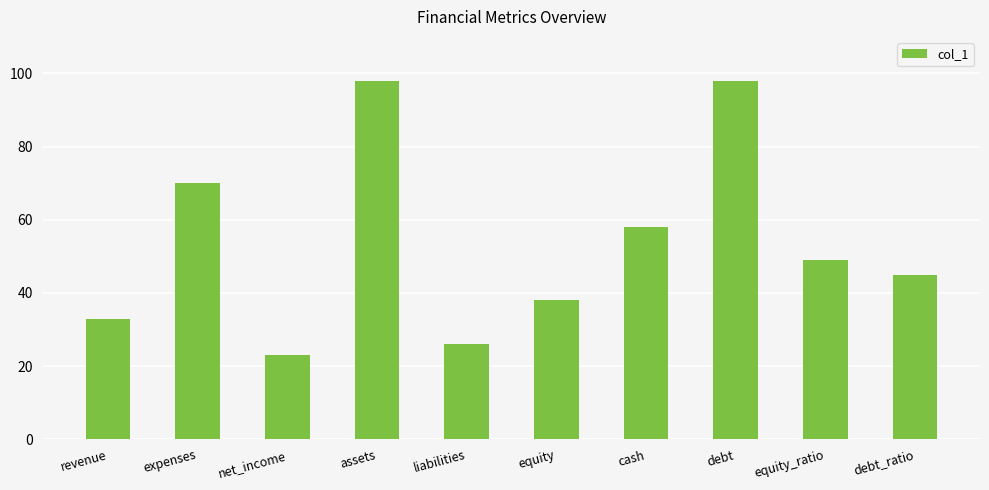

True or false: the data shows 33 at revenue.

True